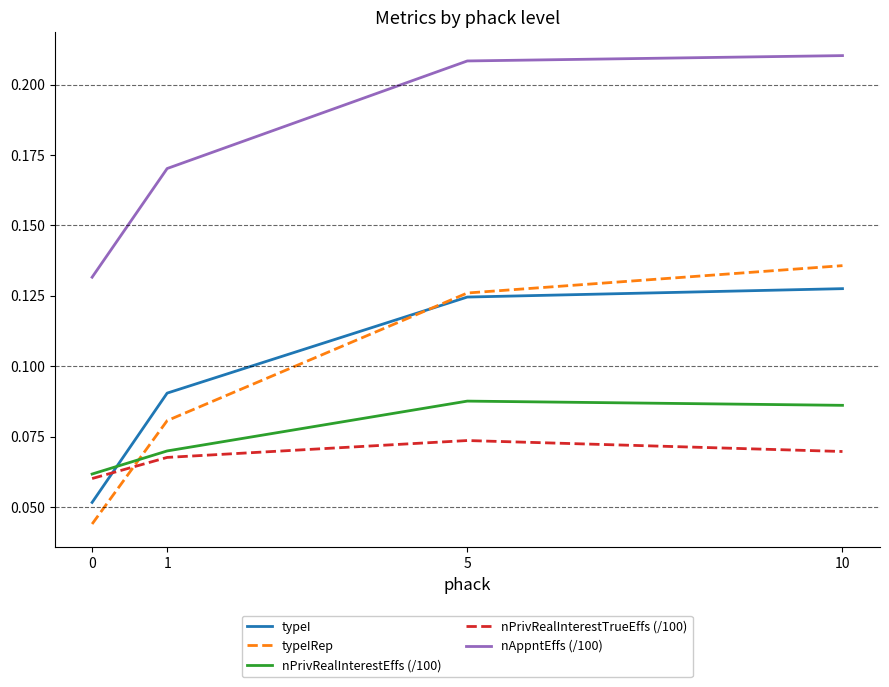

How many categories are shown in the chart?

4